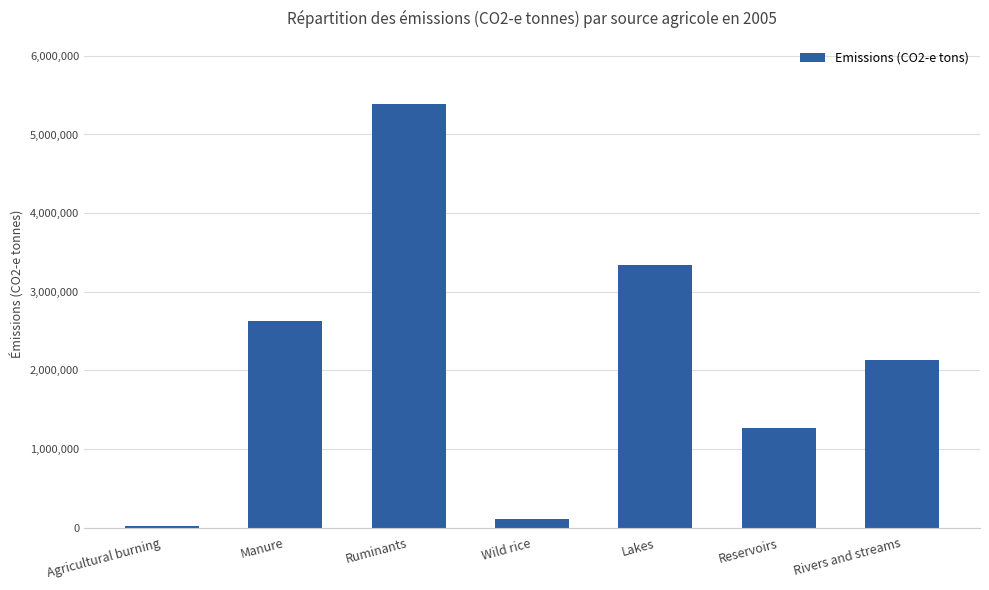

The value at Reservoirs is 1263846.6. True or false?

True